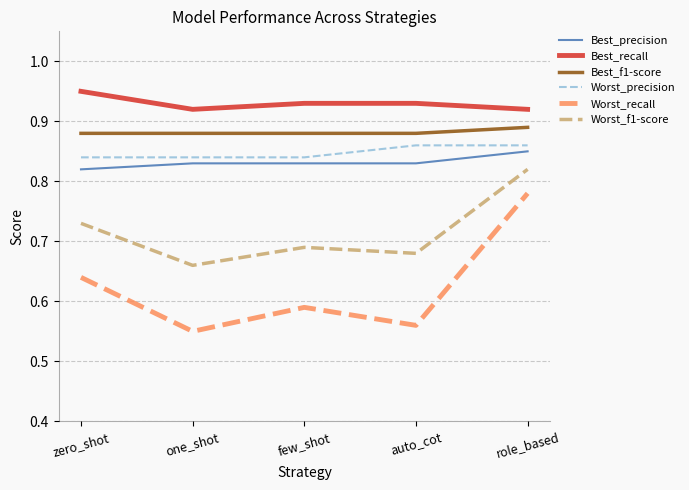

Is it true that Worst_precision equals 0.4 at auto_cot?

False